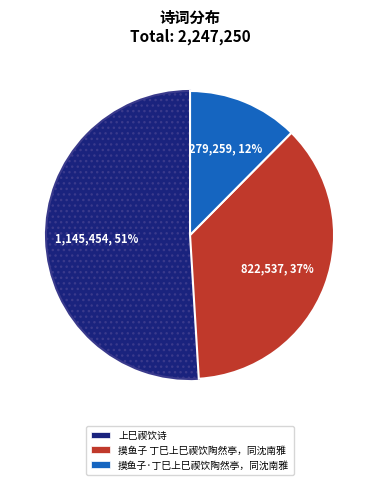

Is 摸鱼子 丁巳上巳禊饮陶然亭，同沈南雅 the majority of the pie?

No